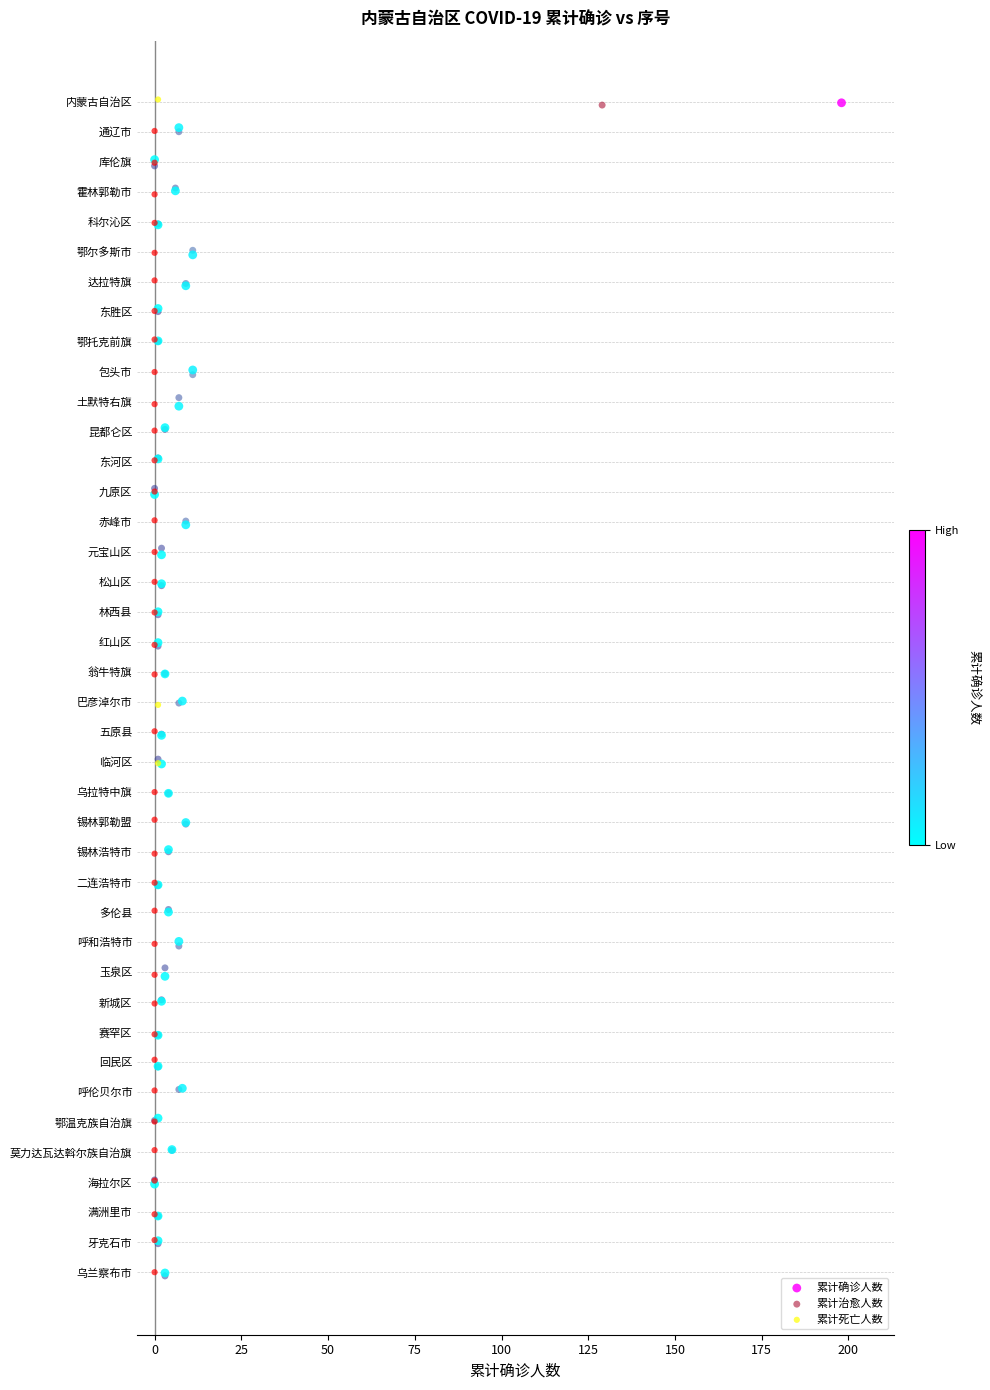

What are all the series names shown in the legend?

累计确诊人数, 累计治愈人数, 累计死亡人数